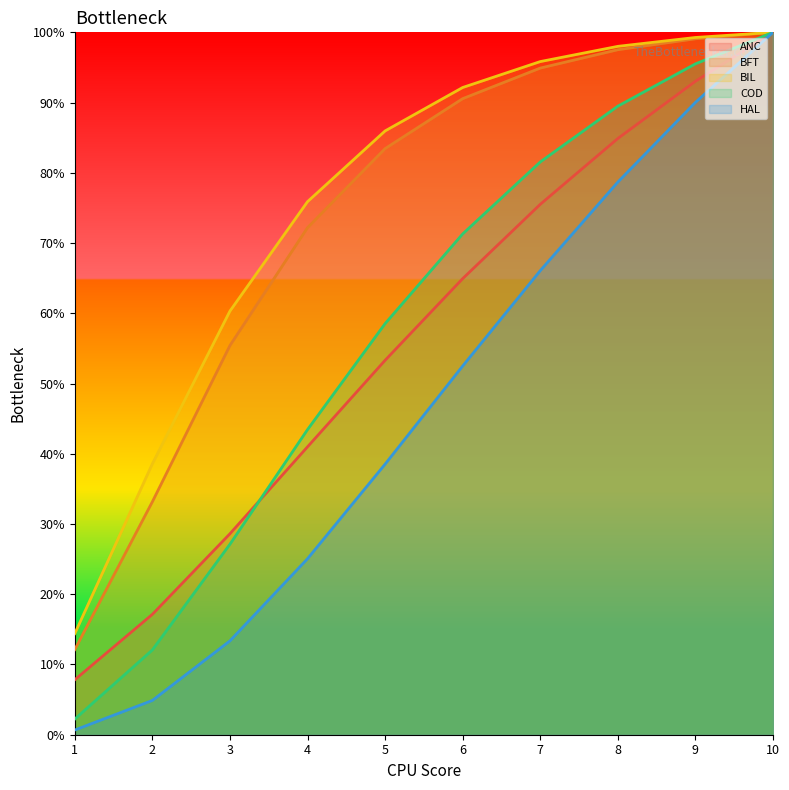

True or false: BFT has a value of 0.2 at 1.

False